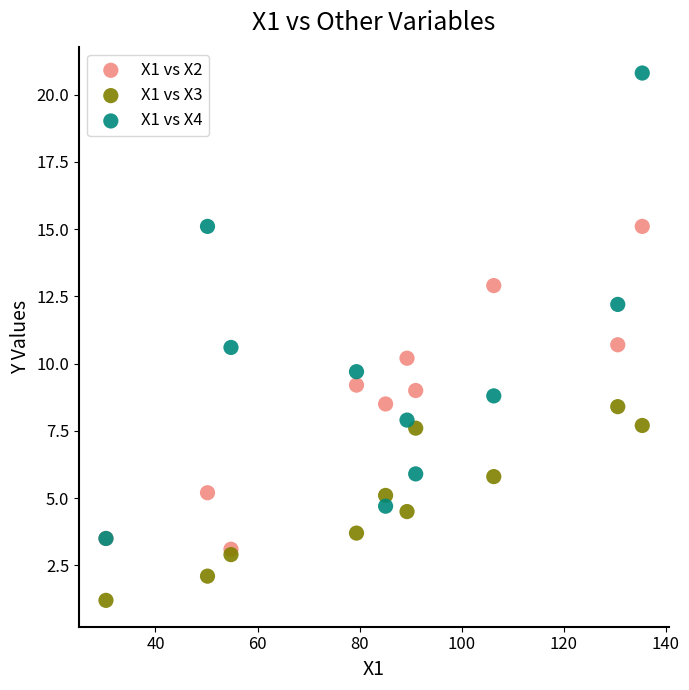

Which series reaches the maximum Y coordinate?

X1 vs X4